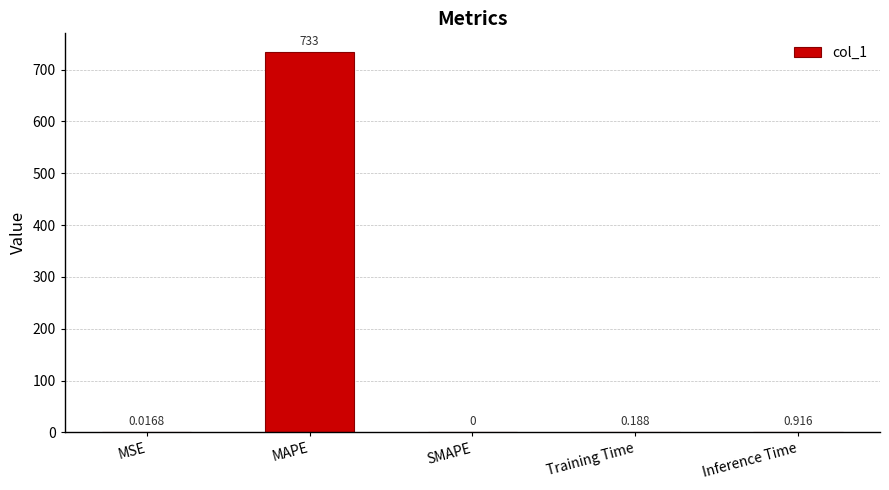

At which label is the value closest to 366?

Inference Time